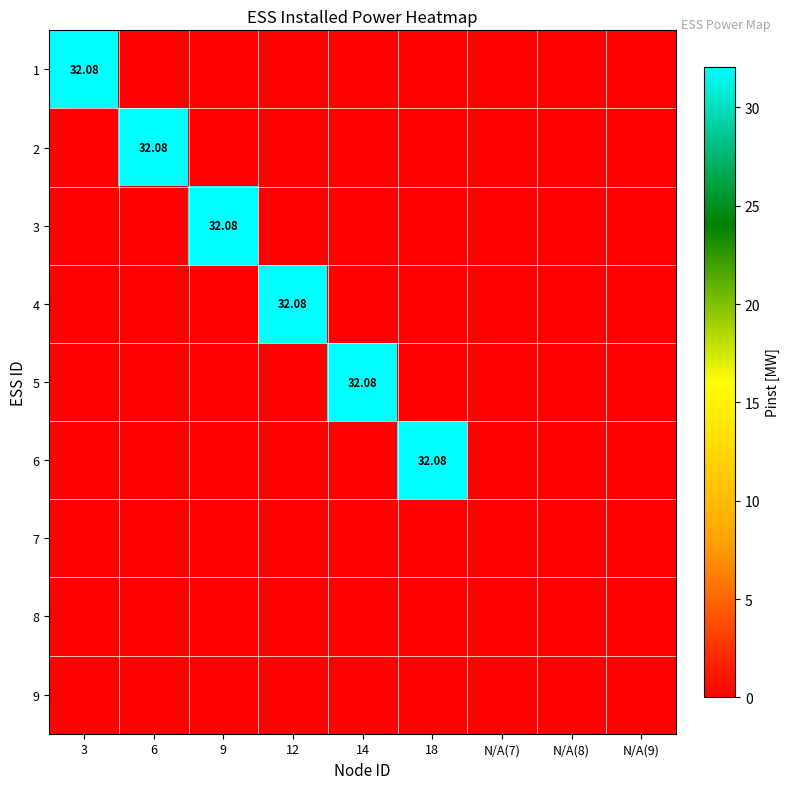

What is the average value of the 4 series?

3.6